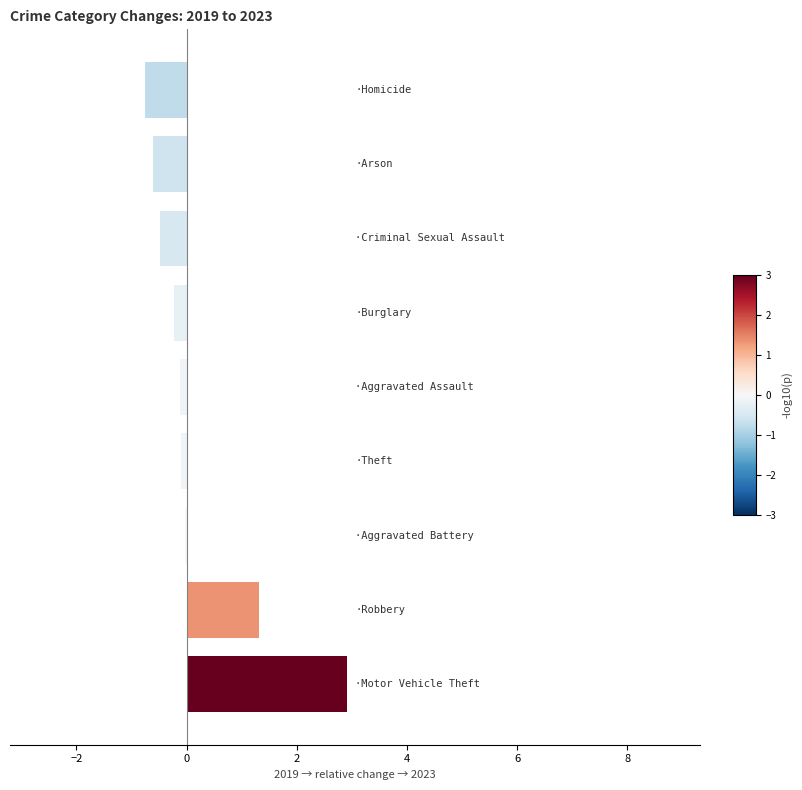

What is the maximum value shown in the chart?

2.9